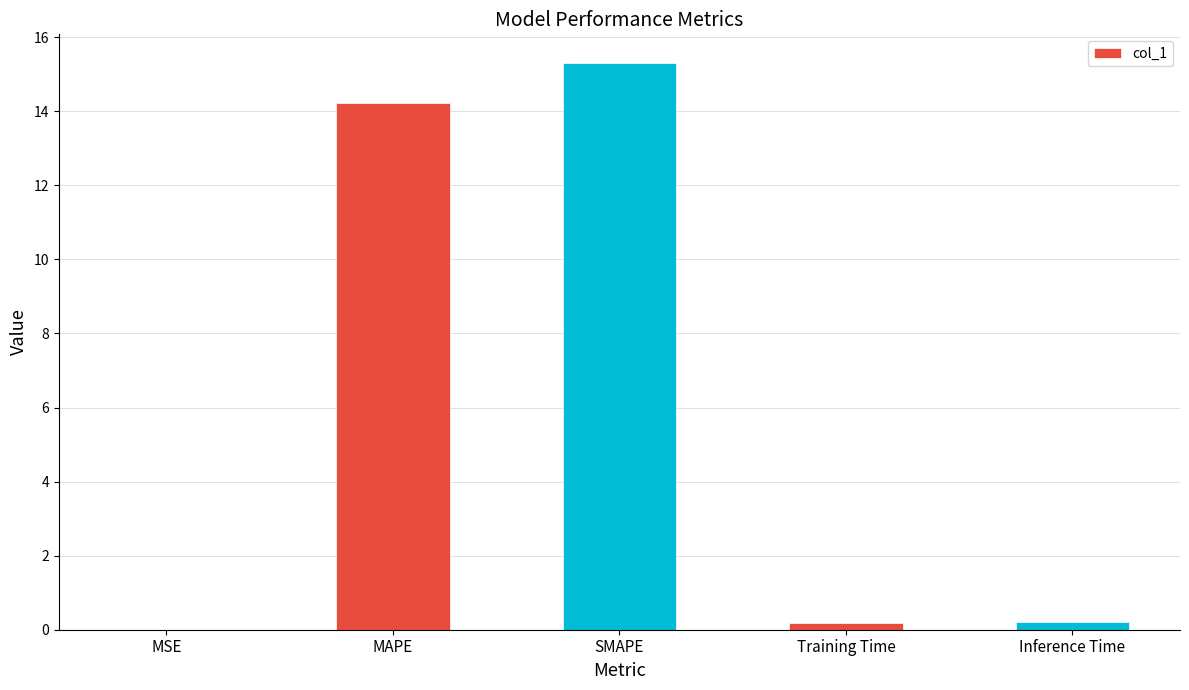

What value does the data have at SMAPE?

15.3